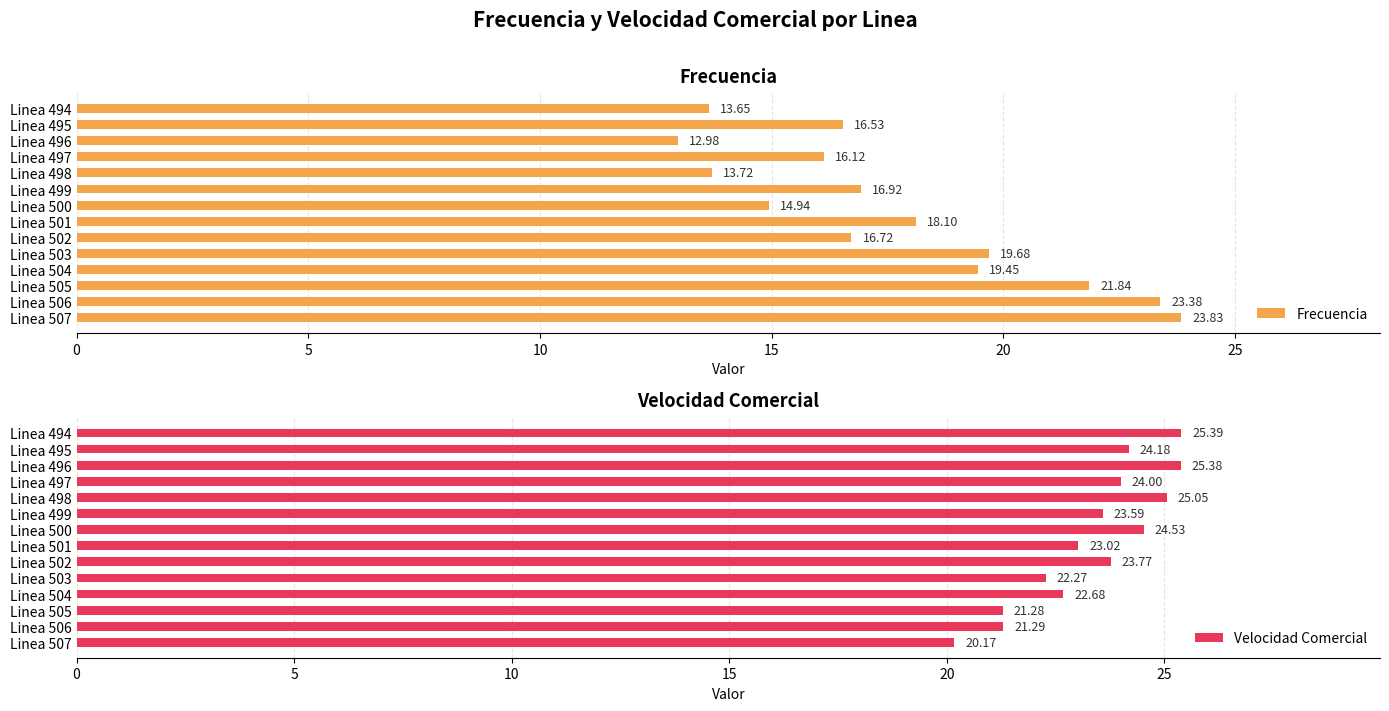

Reading right to left, extract all data points from this chart.

Frecuencia: 23.8	23.4	21.8	19.5	19.7	16.7	18.1	14.9	16.9	13.7	16.1	13.0	16.5	13.6
Velocidad Comercial: 20.2	21.3	21.3	22.7	22.3	23.8	23.0	24.5	23.6	25.1	24.0	25.4	24.2	25.4